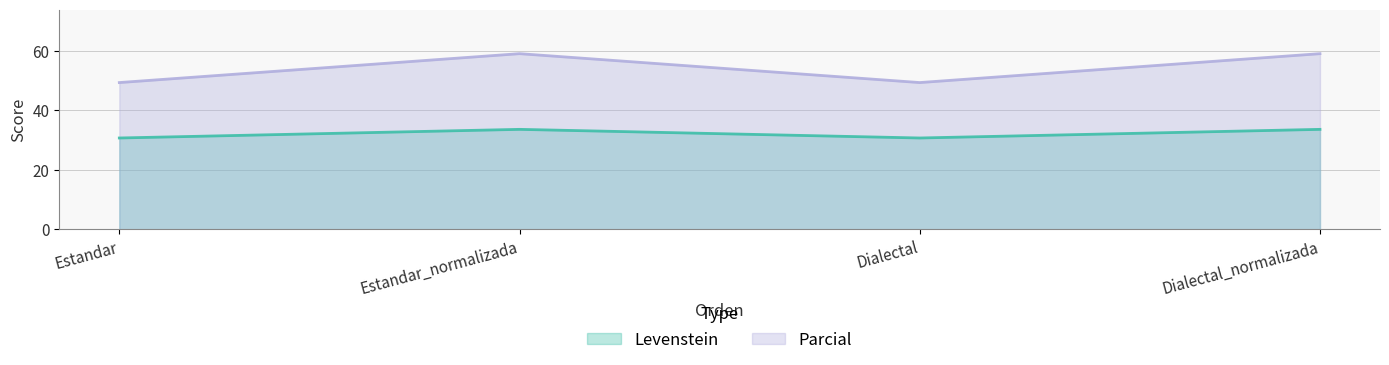

Which series has the largest total across all categories?

Parcial